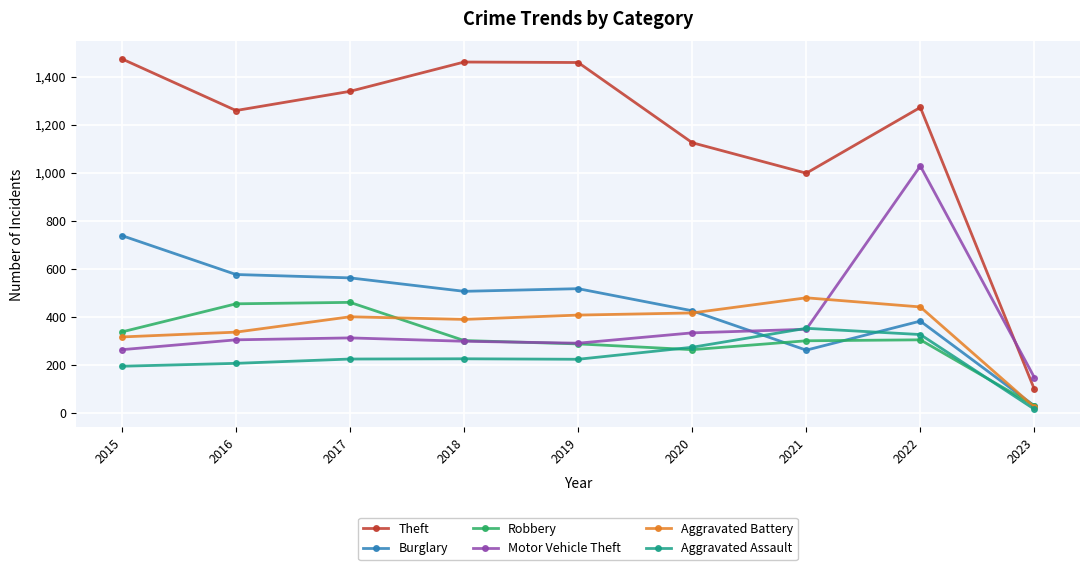

Between which two adjacent categories do Burglary and Aggravated Assault first intersect?

2020 and 2021